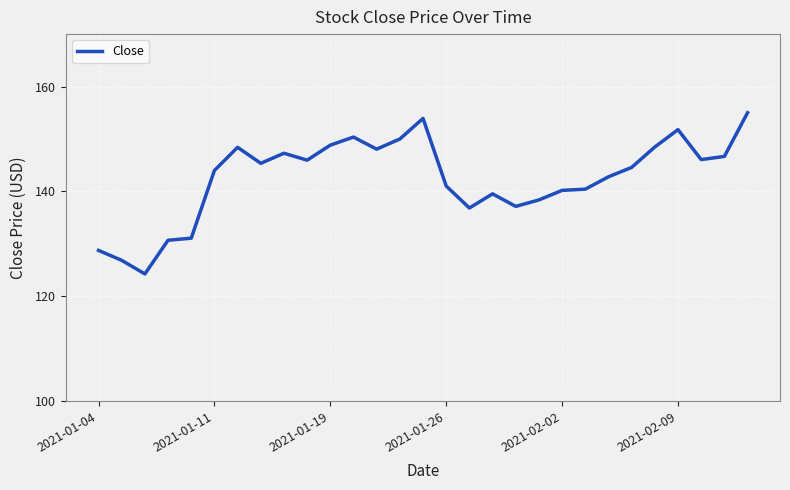

True or false: the data has more than 1 interior local peaks.

True